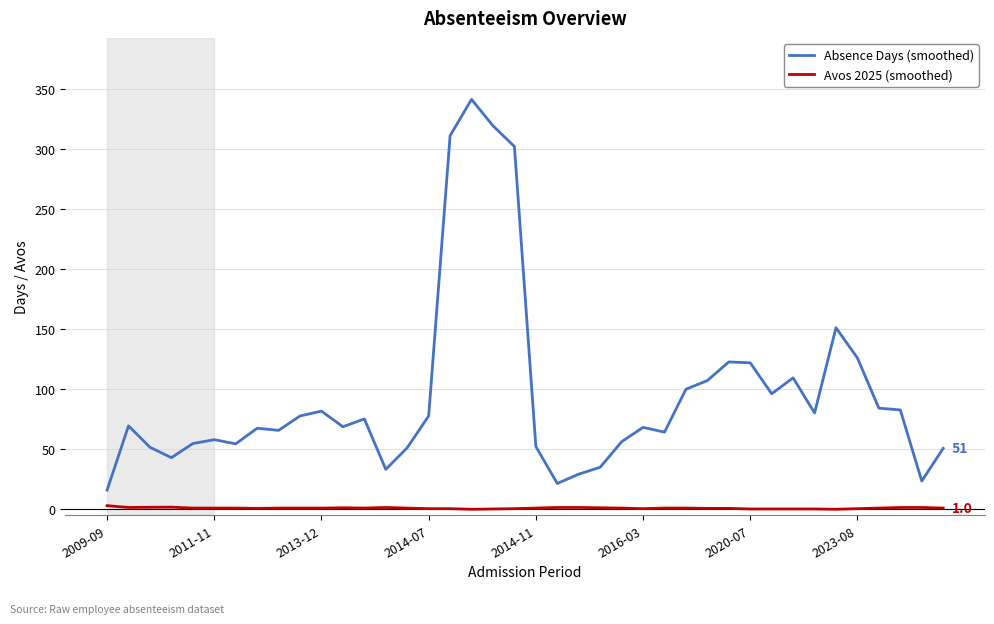

Does the chart display data point markers on the line(s)?

No